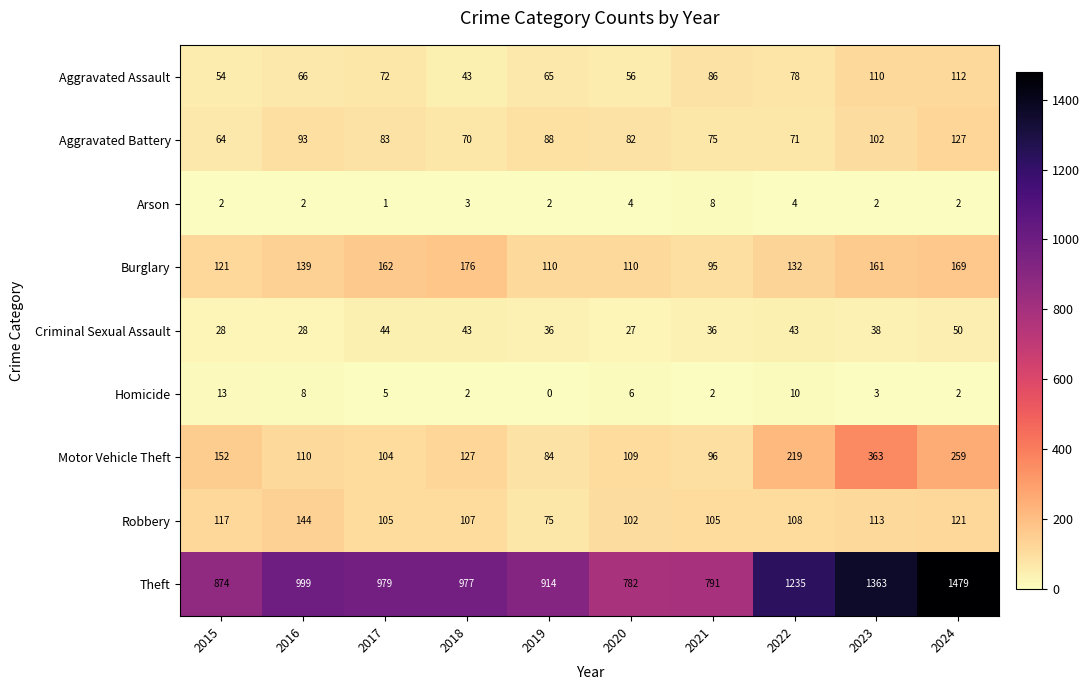

At 2020, list the series in order from largest to smallest.

Theft, Burglary, Motor Vehicle Theft, Robbery, Aggravated Battery, Aggravated Assault, Criminal Sexual Assault, Homicide, Arson